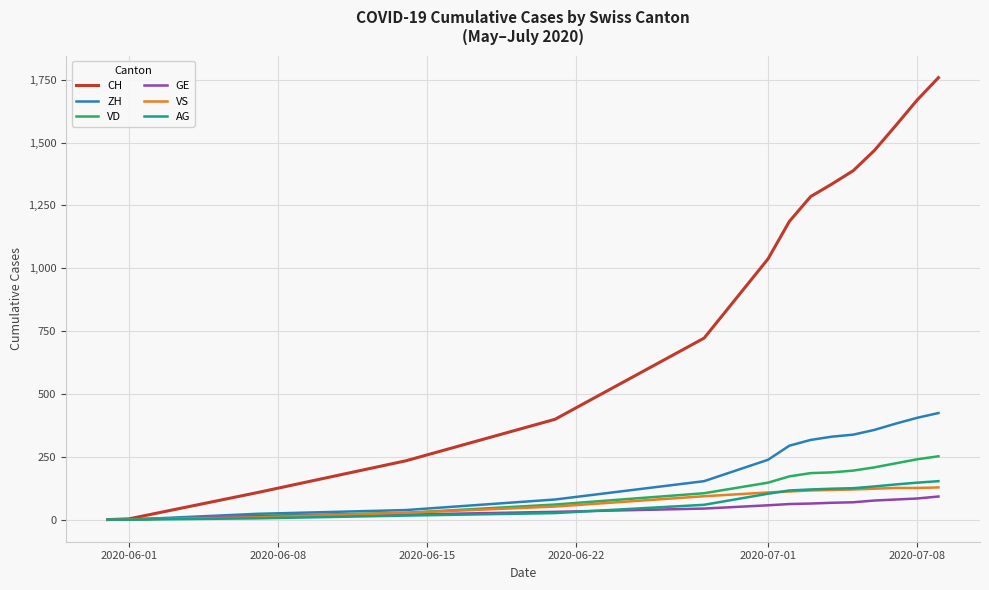

Which series has the widest spread of values?

CH